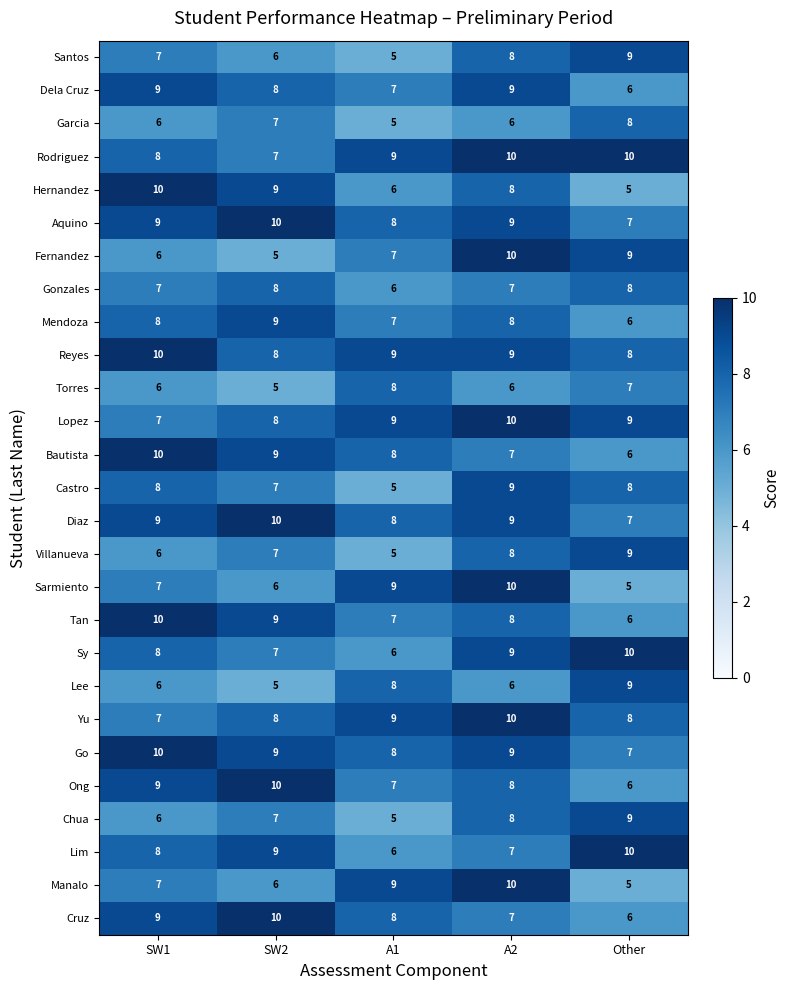

What is the spread (max minus min) of values at SW2?

5